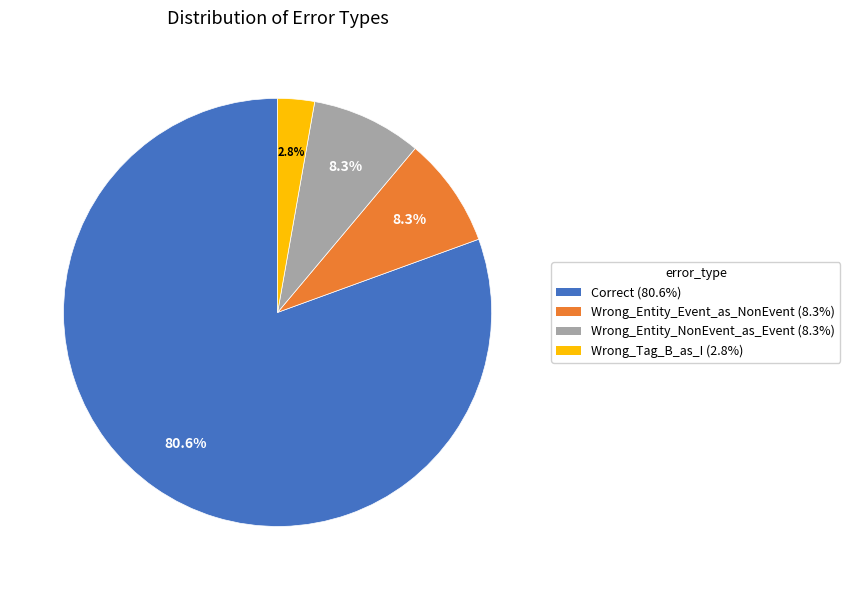

Do Wrong_Entity_Event_as_NonEvent and Wrong_Tag_B_as_I together represent more than half of the pie?

No